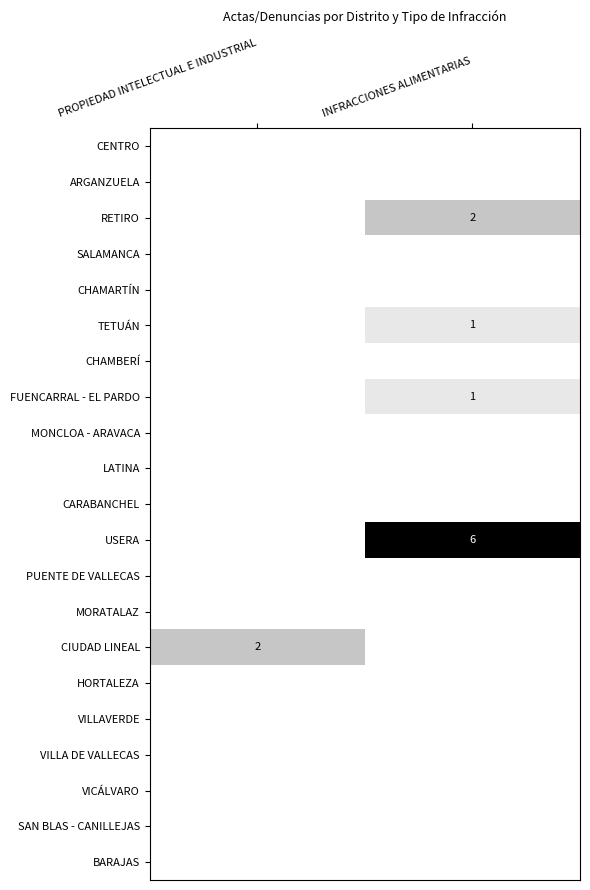

The RETIRO series shows 2 at INFRACCIONES ALIMENTARIAS. True or false?

True